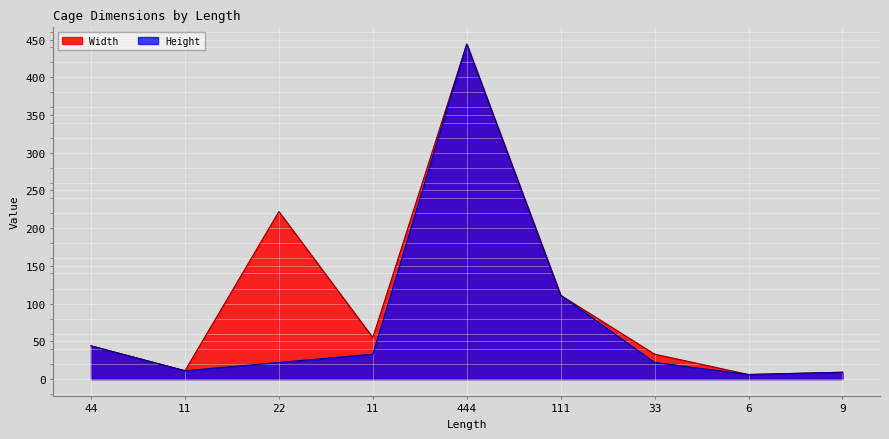

At which label does Width first exceed 44?

22